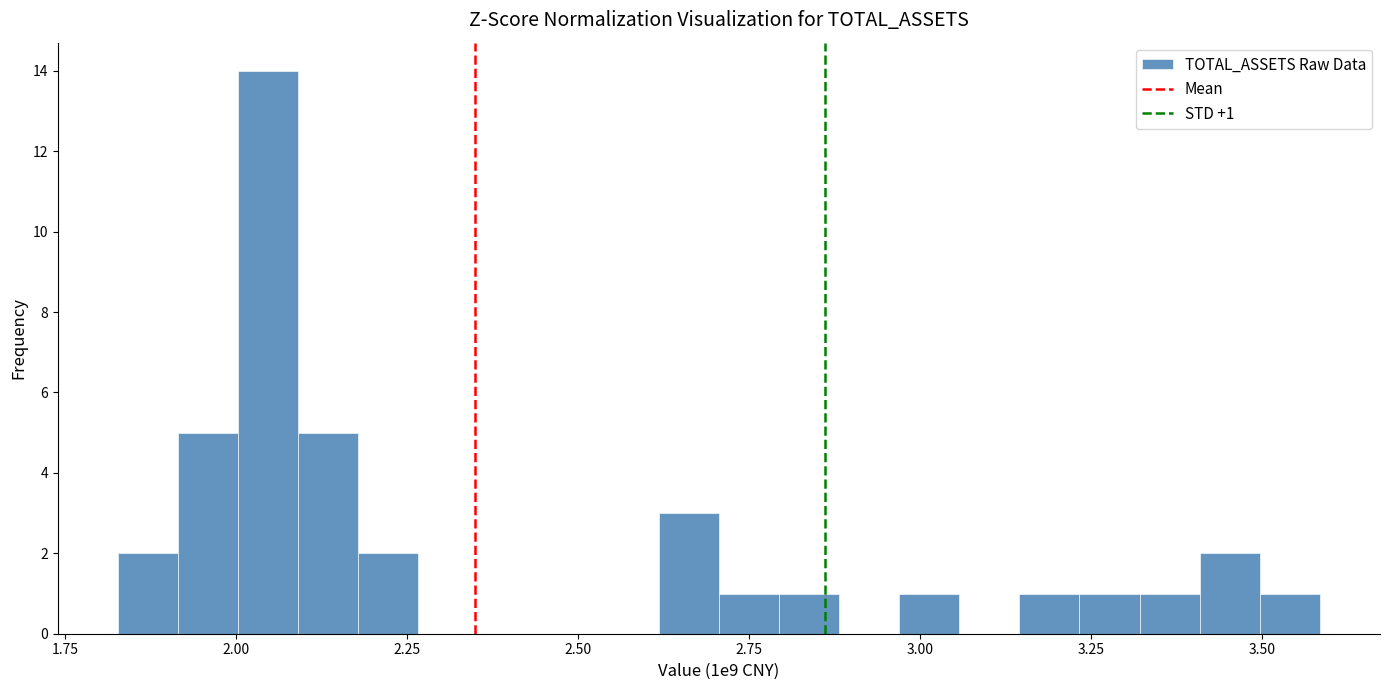

Read against the x-axis, roughly where is the centre of the tallest bar?

2.05